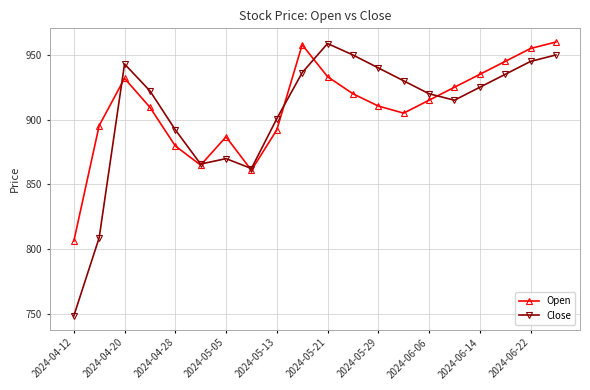

What is the value of the Open point at the 15th from the left?

915.0